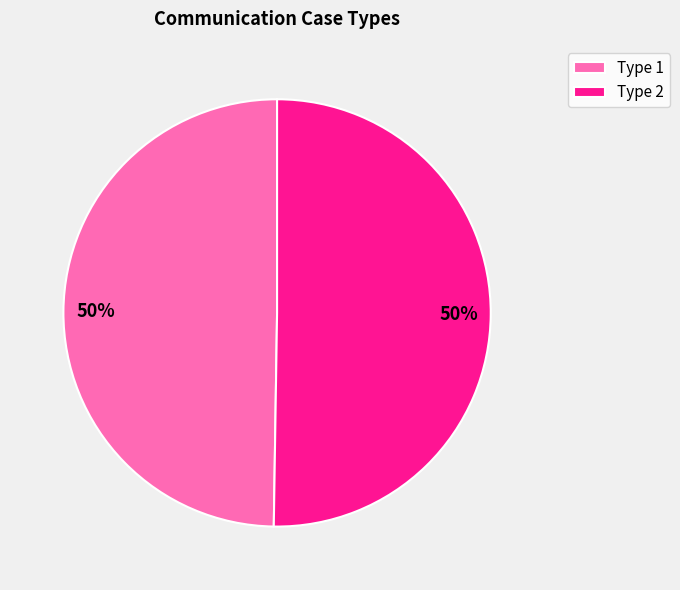

To the nearest percent, what is the average slice percentage?

50%